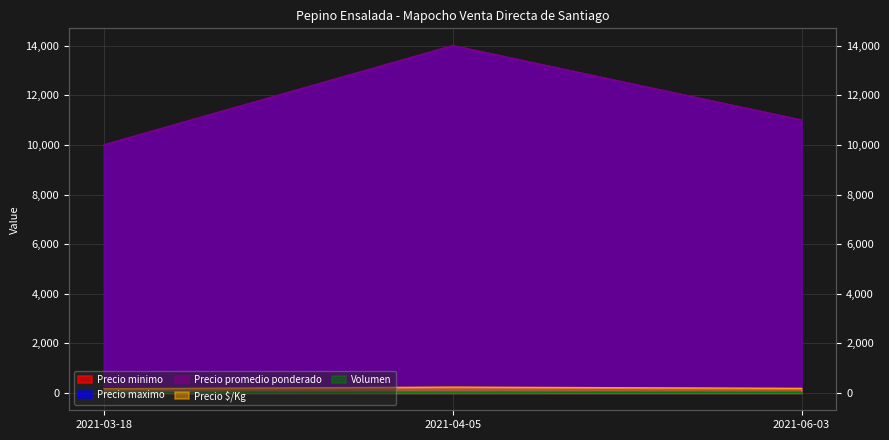

What is the difference between the Precio maximo values at 2021-04-05 and 2021-06-03?

3000